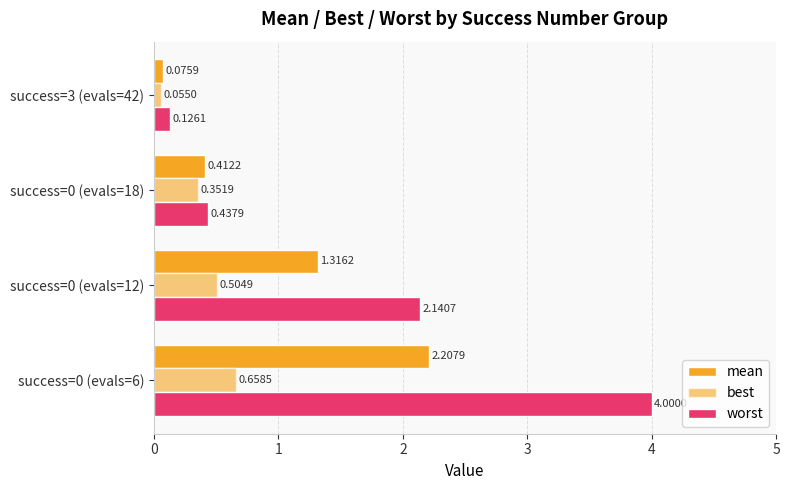

Reading right to left, extract all data points from this chart.

mean: 0.1	0.4	1.3	2.2
best: 0.1	0.4	0.5	0.7
worst: 0.1	0.4	2.1	4.0